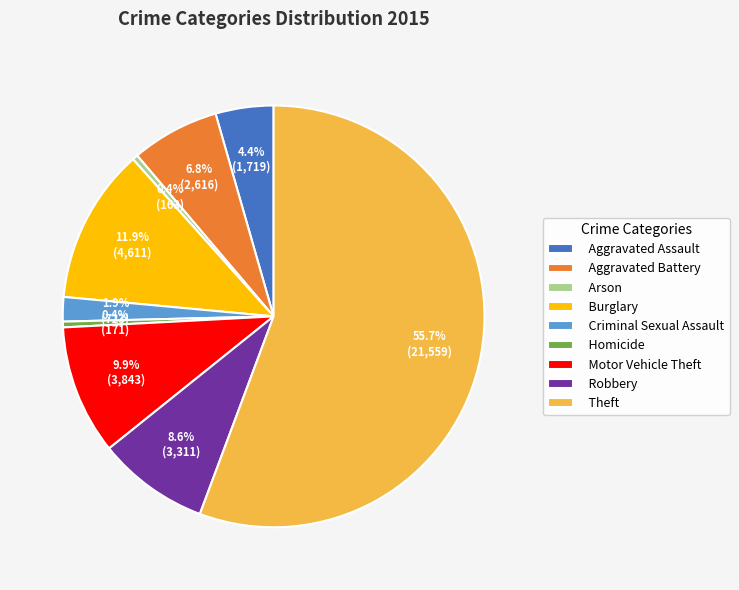

Between Robbery and Criminal Sexual Assault, which is larger?

Robbery